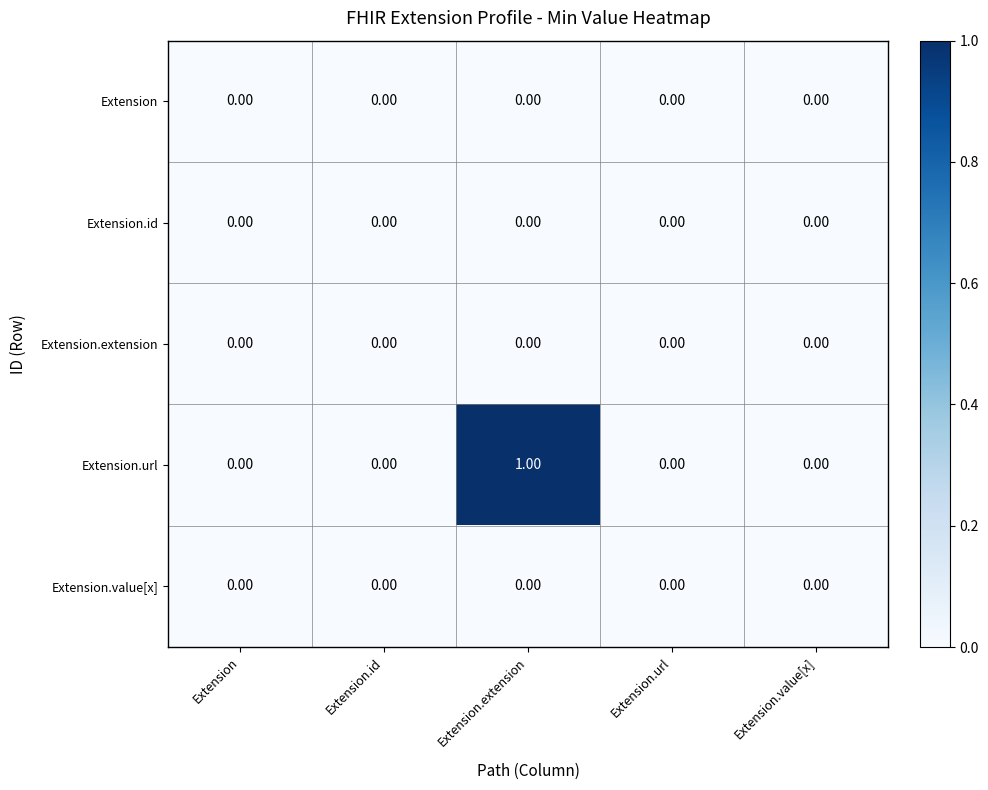

Between Extension.id and Extension.extension, which series saw the biggest shift?

Extension.url